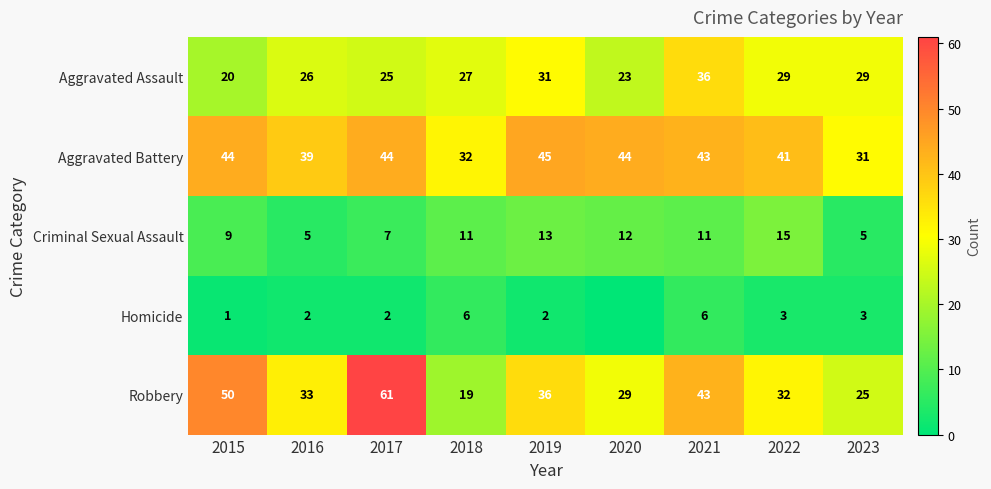

Which label corresponds to the largest value in the chart?

2017